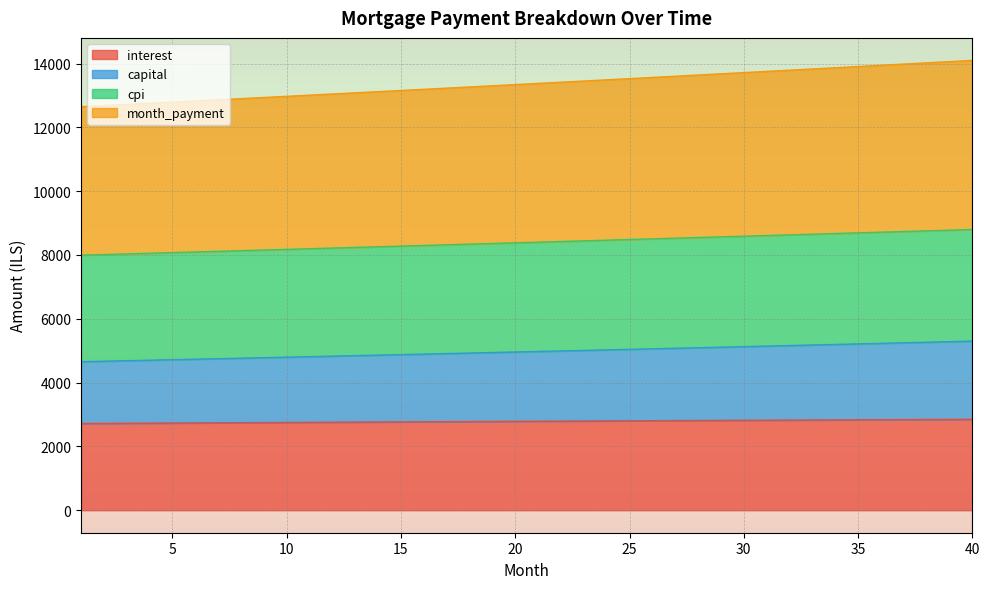

Reading left to right, what are all the values shown in this chart?

interest: 1=2717.4	2=2721.2	3=2724.9	4=2728.7	5=2732.4	6=2736.1	7=2739.8	8=2743.5	9=2747.1	10=2750.8	11=2754.4	12=2758.0	13=2761.5	14=2765.1	15=2768.6	16=2772.1	17=2775.6	18=2779.0	19=2782.4	20=2785.8	21=2789.2	22=2792.6	23=2795.9	24=2799.2	25=2802.5	26=2805.8	27=2809.0	28=2812.2	29=2815.4	30=2818.5	31=2821.6	32=2824.7	33=2827.8	34=2830.8	35=2833.8	36=2836.8	37=2839.8	38=2842.7	39=2845.6	40=2848.4
capital: 1=4655.5	2=4671.0	3=4686.6	4=4702.2	5=4717.9	6=4733.6	7=4749.4	8=4765.2	9=4781.1	10=4797.1	11=4813.1	12=4829.1	13=4845.2	14=4861.4	15=4877.6	16=4893.8	17=4910.1	18=4926.5	19=4942.9	20=4959.4	21=4975.9	22=4992.5	23=5009.1	24=5025.9	25=5042.6	26=5059.4	27=5076.3	28=5093.2	29=5110.2	30=5127.2	31=5144.3	32=5161.4	33=5178.6	34=5195.9	35=5213.2	36=5230.6	37=5248.0	38=5265.5	39=5283.1	40=5300.7
cpi: 1=7993.5	2=8013.6	3=8033.8	4=8054.0	5=8074.3	6=8094.5	7=8114.8	8=8135.1	9=8155.4	10=8175.8	11=8196.2	12=8216.6	13=8237.1	14=8257.5	15=8278.0	16=8298.5	17=8319.1	18=8339.7	19=8360.3	20=8380.9	21=8401.5	22=8422.2	23=8442.9	24=8463.6	25=8484.4	26=8505.1	27=8525.9	28=8546.8	29=8567.6	30=8588.4	31=8609.3	32=8630.2	33=8651.2	34=8672.1	35=8693.1	36=8714.1	37=8735.1	38=8756.2	39=8777.2	40=8798.3
month_payment: 1=12649.0	2=12684.7	3=12720.4	4=12756.3	5=12792.2	6=12828.2	7=12864.2	8=12900.4	9=12936.6	10=12972.9	11=13009.3	12=13045.7	13=13082.3	14=13118.9	15=13155.6	16=13192.3	17=13229.2	18=13266.1	19=13303.2	20=13340.3	21=13377.5	22=13414.7	23=13452.0	24=13489.5	25=13527.0	26=13564.5	27=13602.2	28=13639.9	29=13677.8	30=13715.6	31=13753.6	32=13791.7	33=13829.8	34=13868.0	35=13906.3	36=13944.7	37=13983.2	38=14021.7	39=14060.3	40=14099.0